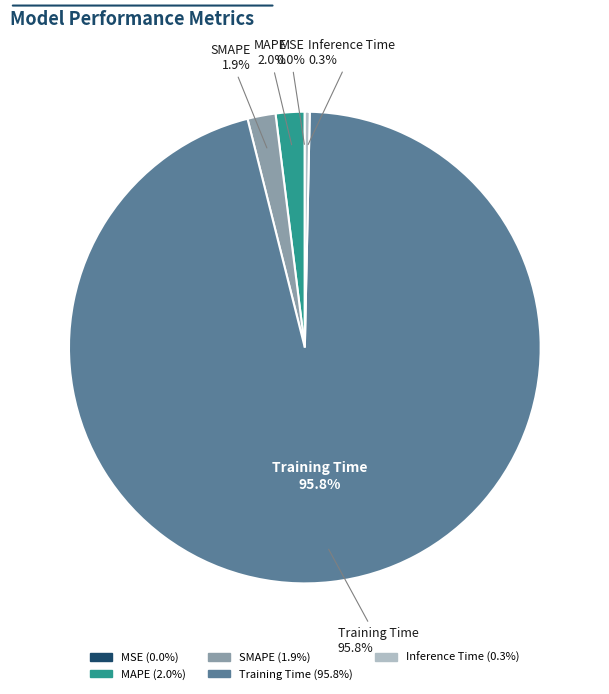

Count the number of slices in the pie.

5